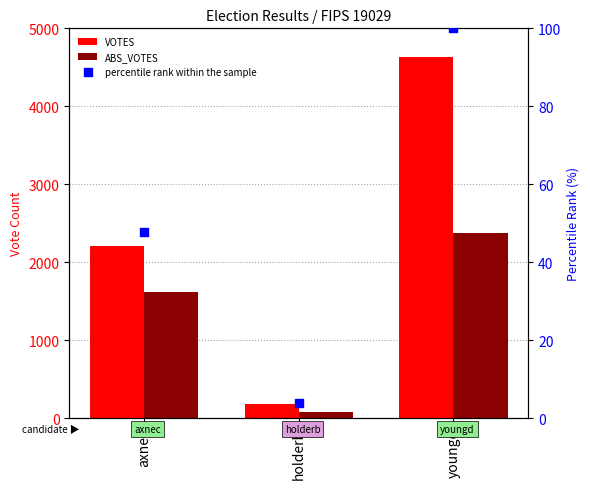

Which series has the largest total across all categories?

VOTES